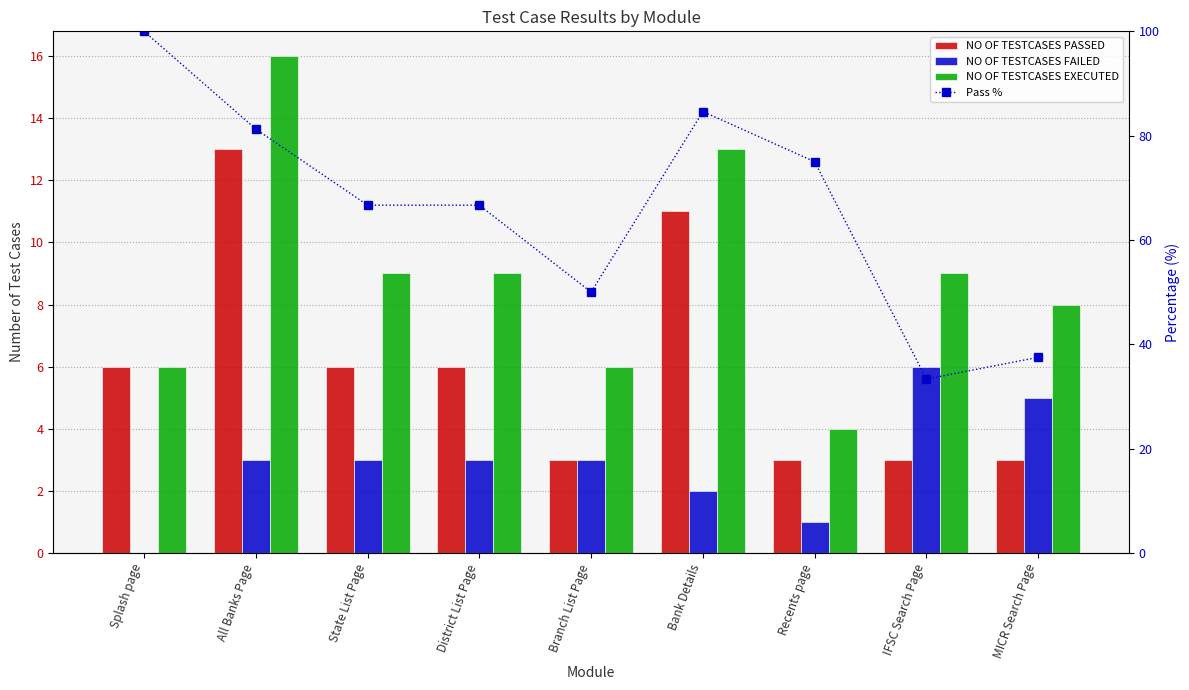

The NO OF TESTCASES FAILED series shows 1.0 at Recents page. True or false?

True